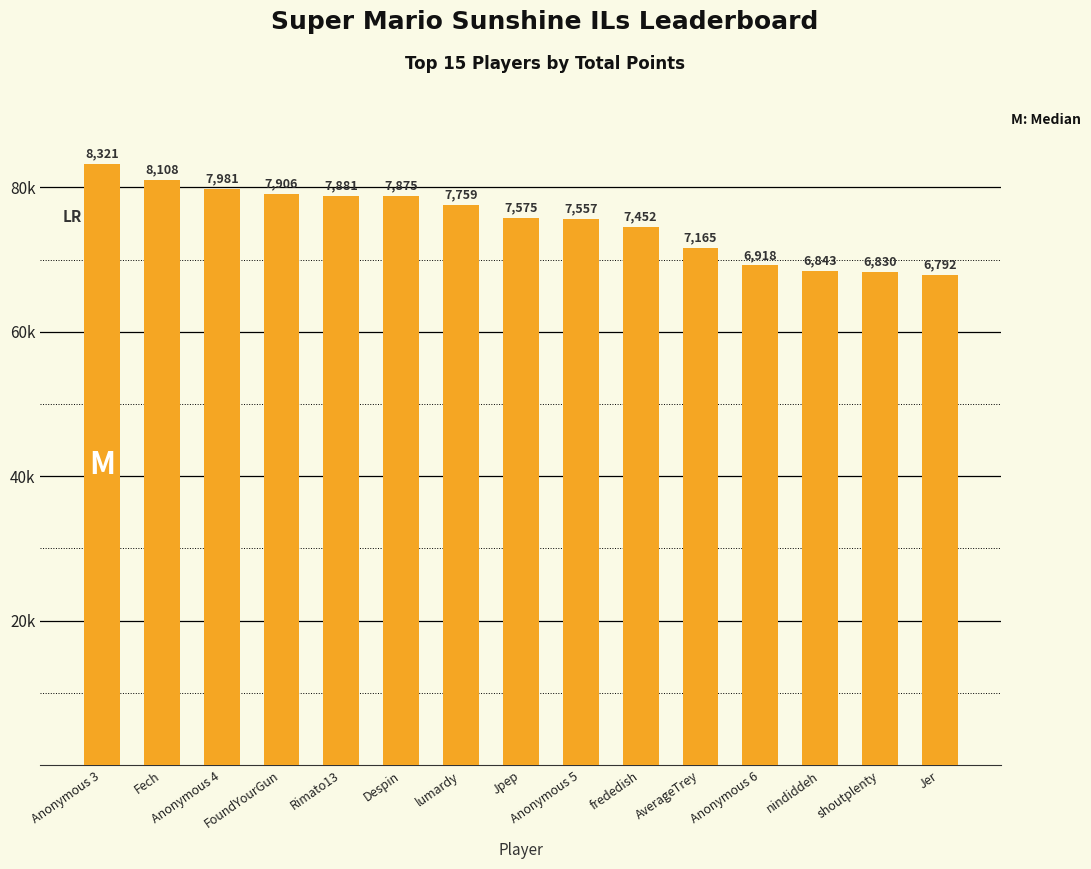

Reading left to right, extract all data points from this chart.

Anonymous 3=8321	Fech=8108	Anonymous 4=7981	FoundYourGun=7906	Rimato13=7881	Despin=7875	lumardy=7759	Jpep=7575	Anonymous 5=7557	frededish=7452	AverageTrey=7165	Anonymous 6=6918	nindiddeh=6843	shoutplenty=6830	Jer=6792